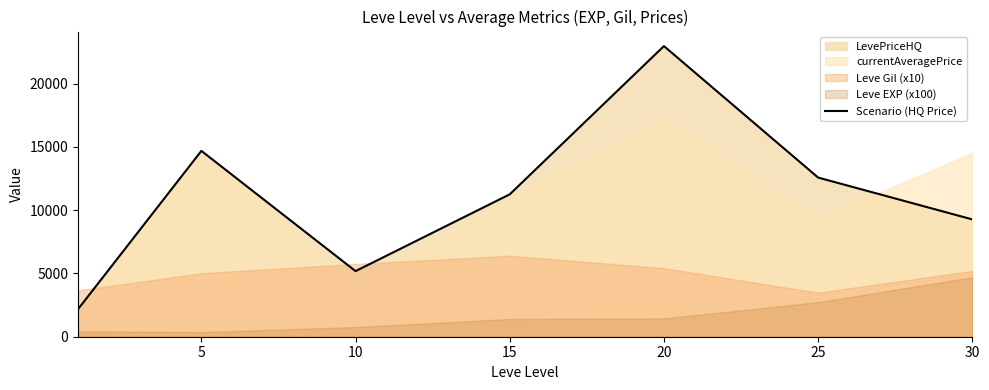

True or false: there are more than 1 points higher than both neighbors.

True